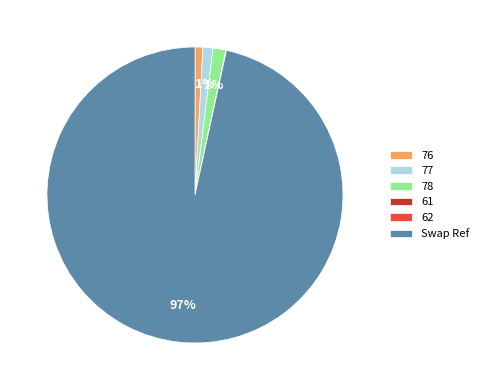

Which category has the biggest portion of the pie?

Swap Ref